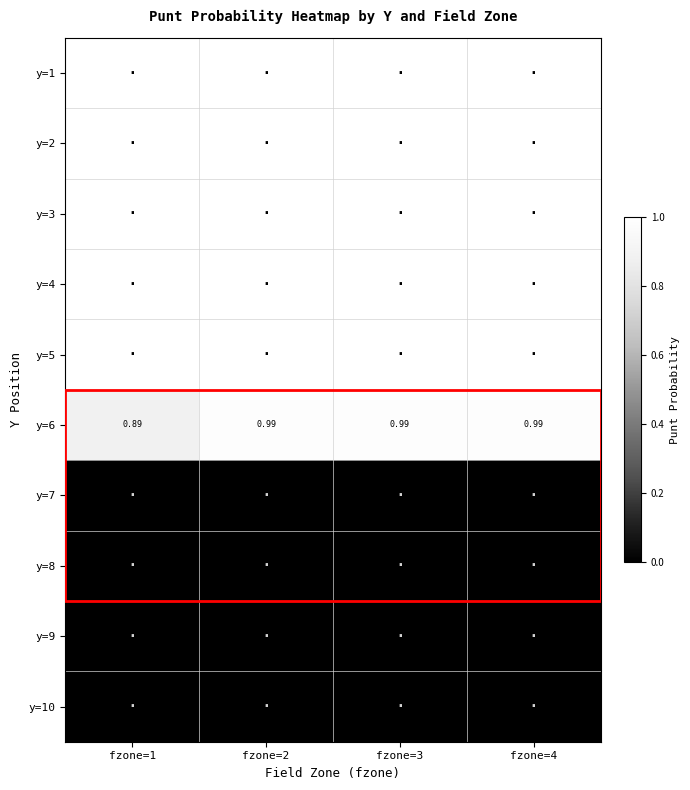

At how many categories does at least one series exceed 0?

4